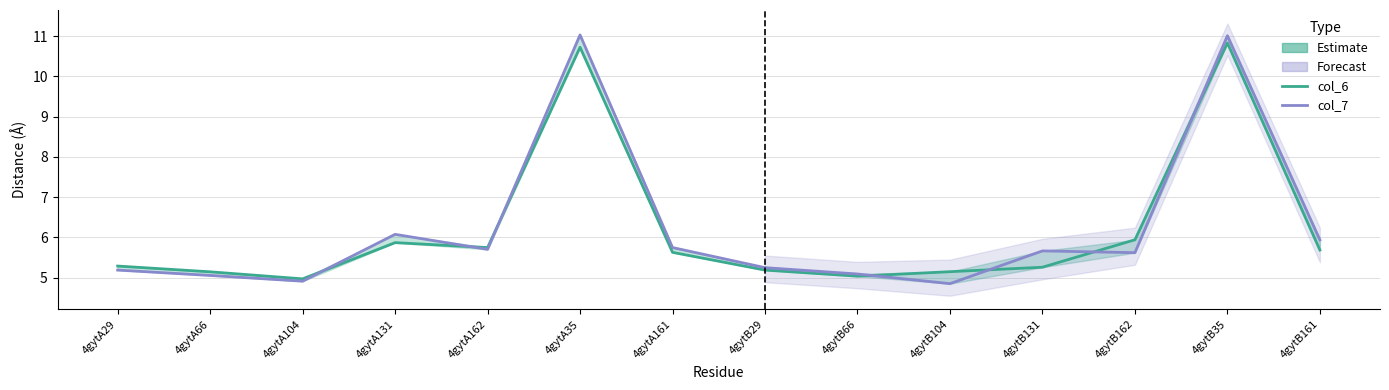

True or false: col_6 has more than 1 points higher than both neighbors.

True